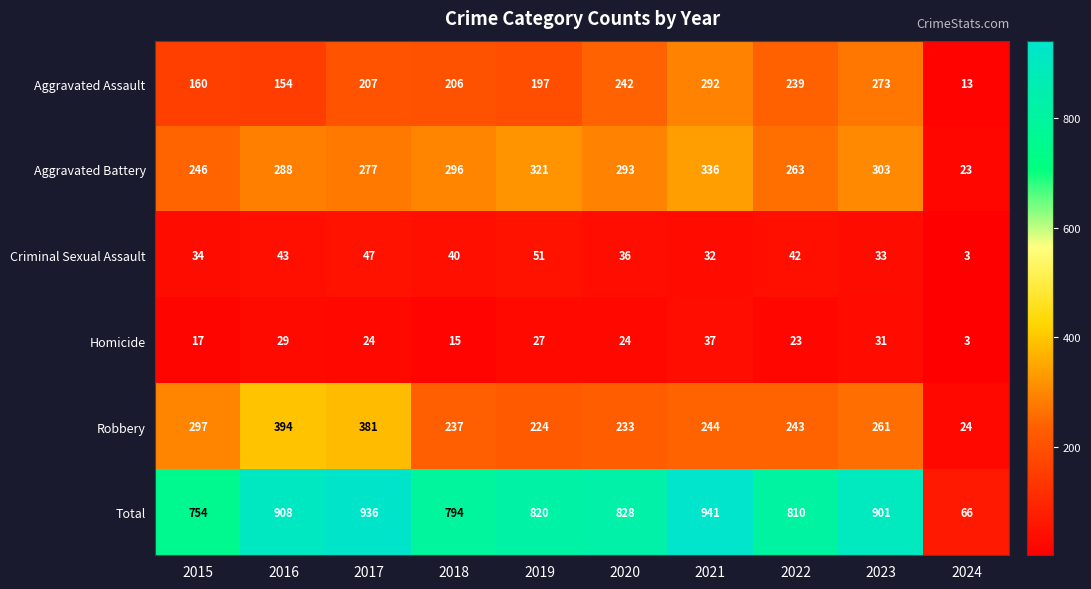

Which series changed the most between 2016 and 2017?

Aggravated Assault